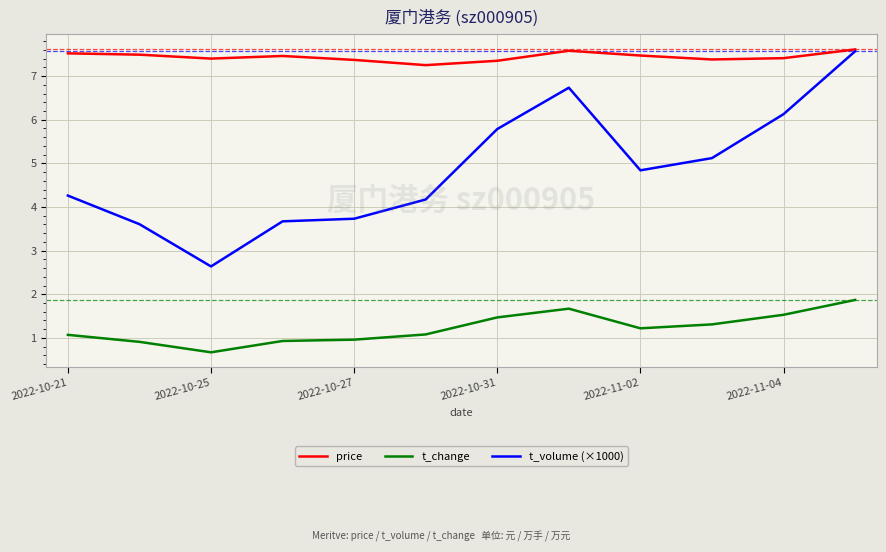

Which series has the widest spread of values?

t_volume (×1000)